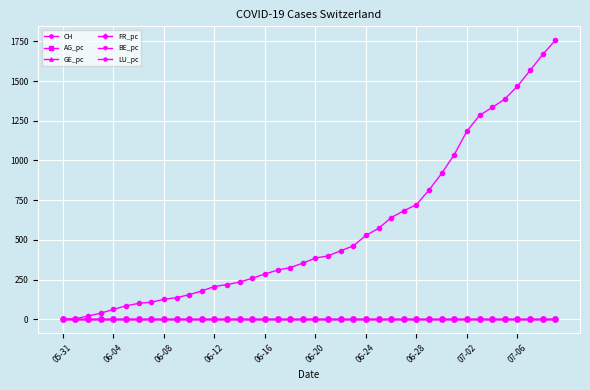

Which series has the largest total across all categories?

CH